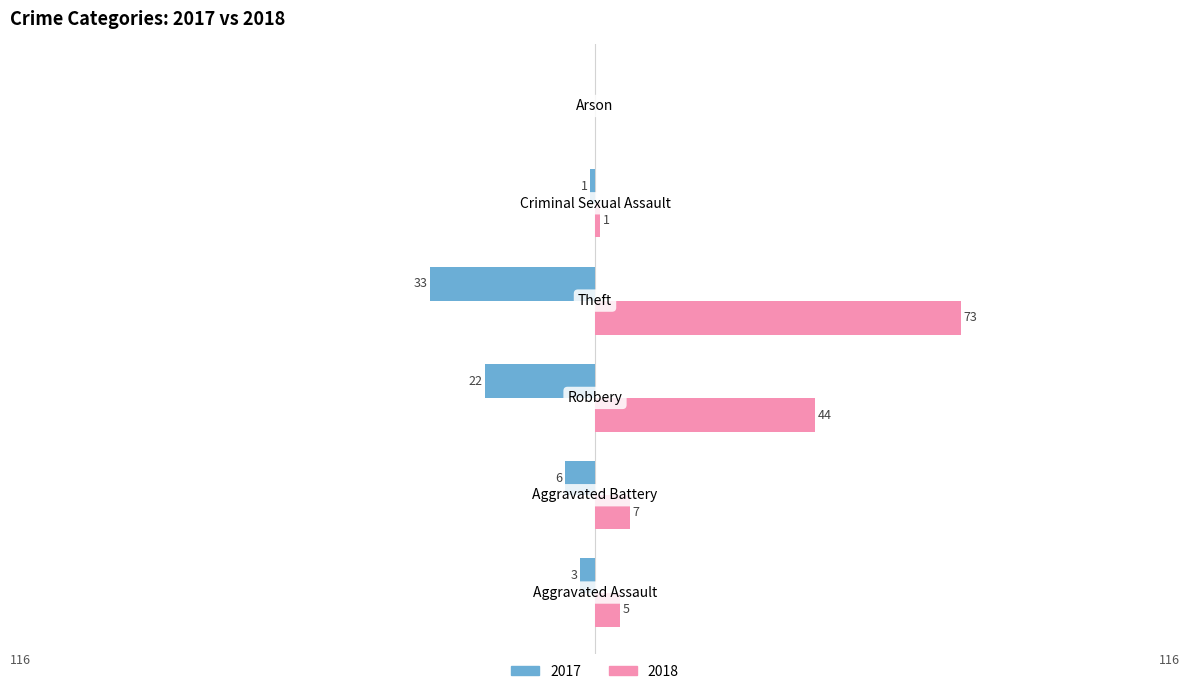

How many distinct data groups are displayed?

2